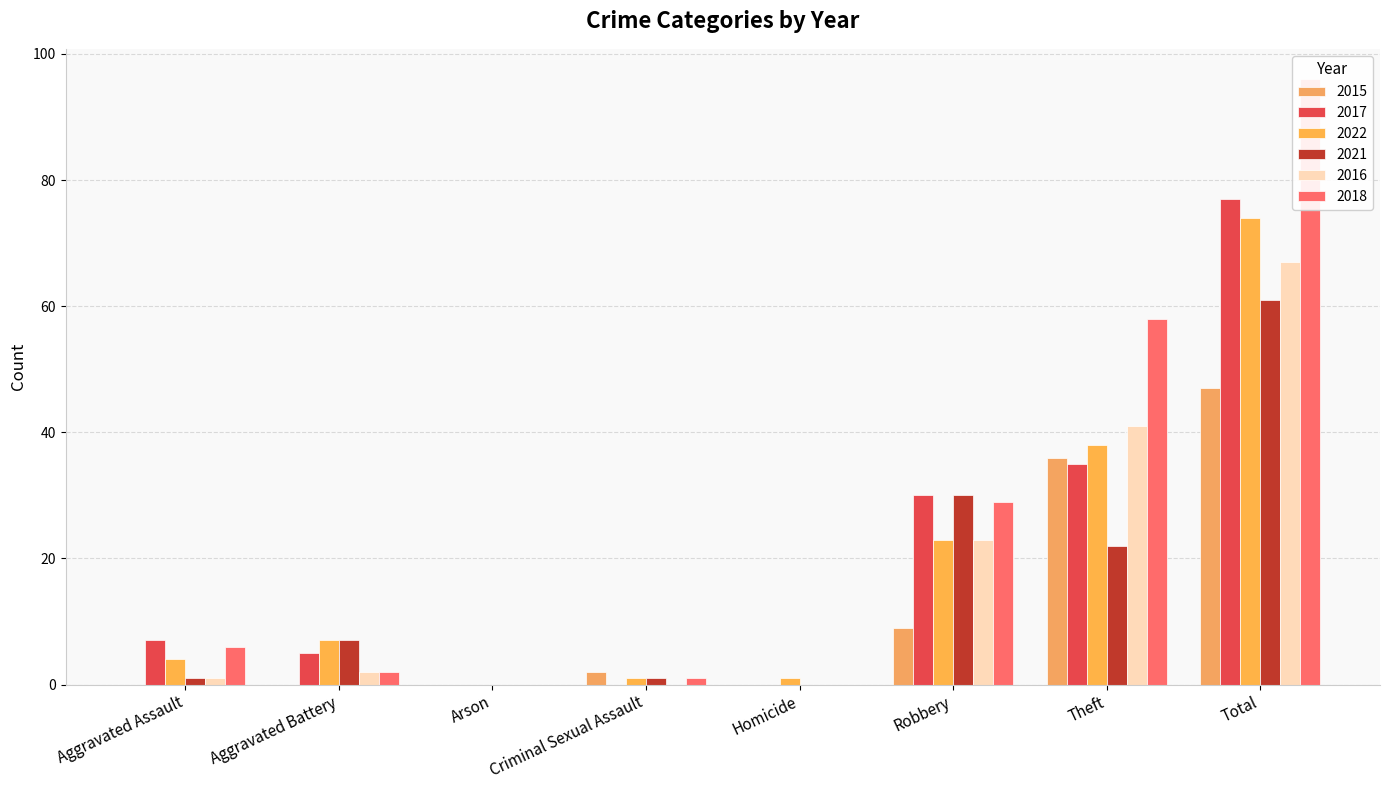

What position from the left is Theft?

7